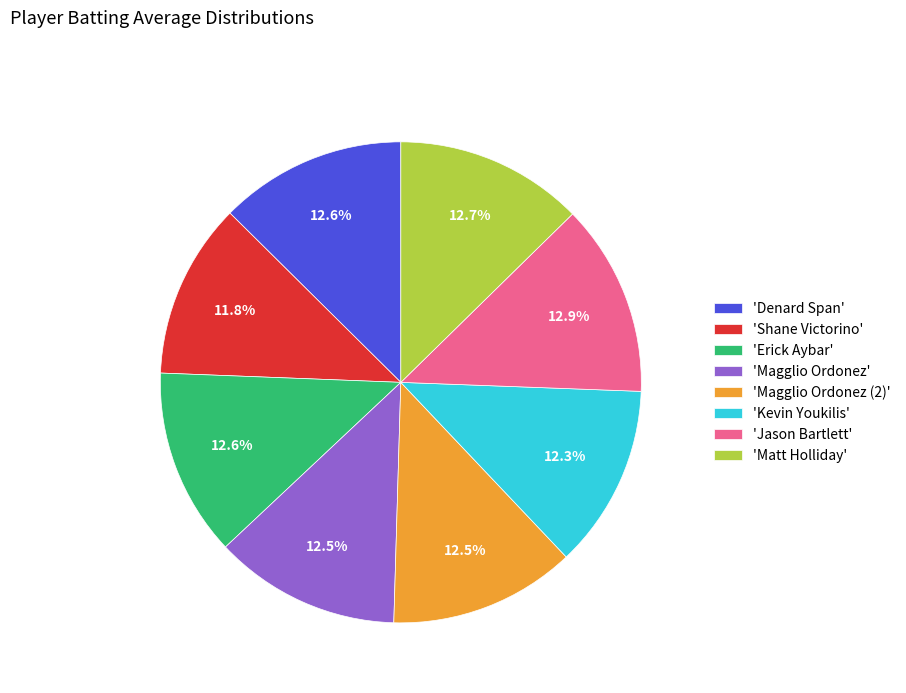

Which slice is the smallest?

'Shane Victorino'